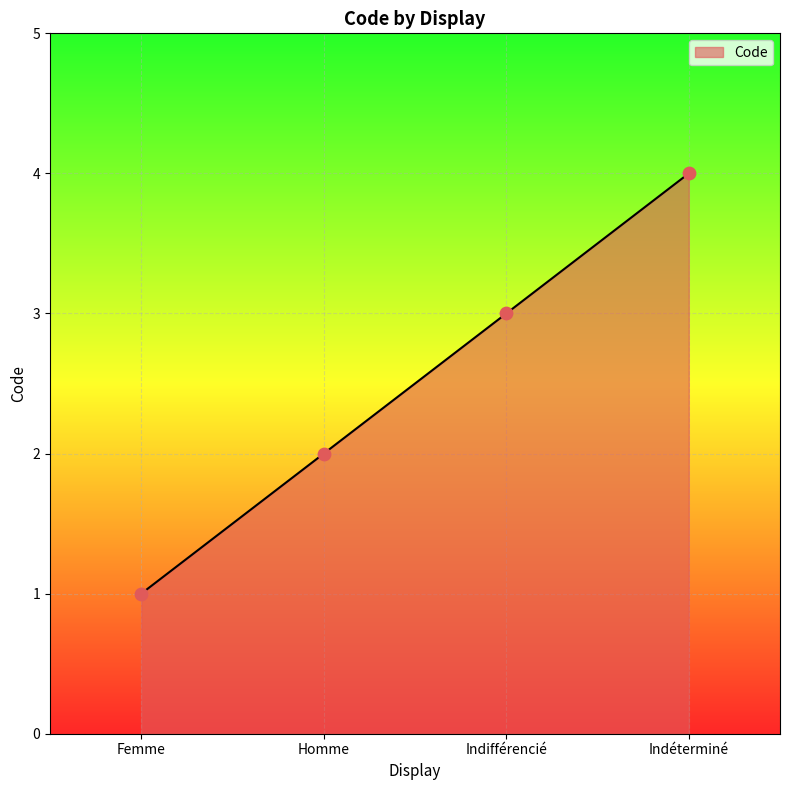

What is the ratio of the value at Indéterminé to the value at Femme?

4.0